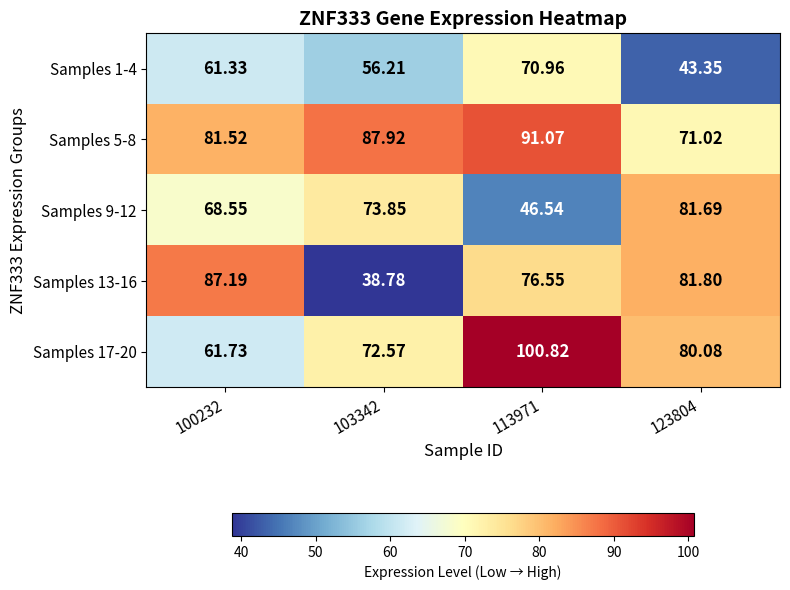

Which category has the highest value across all series?

113971